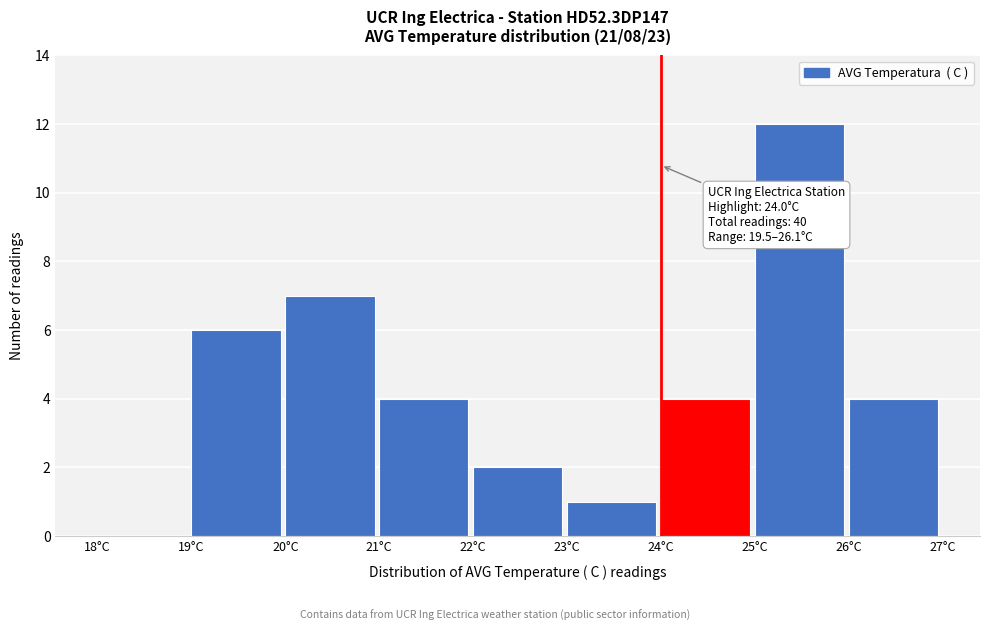

Over which range of the x-axis is the bar tallest?

25 to 26